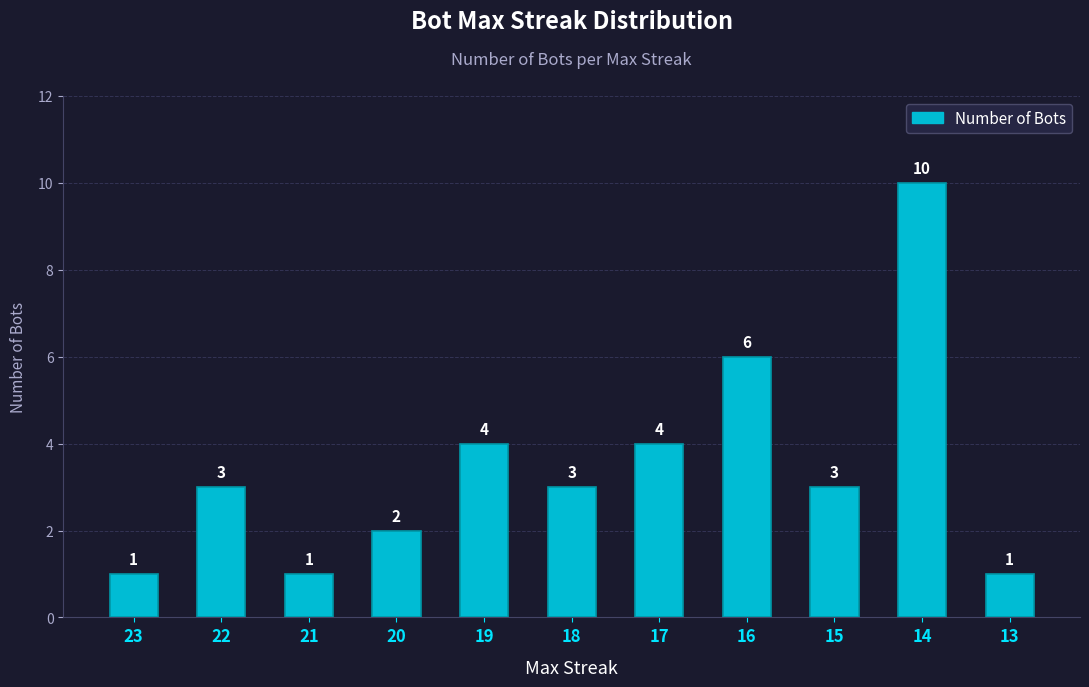

Reading left to right, list all the values displayed in this chart.

23=1	22=3	21=1	20=2	19=4	18=3	17=4	16=6	15=3	14=10	13=1